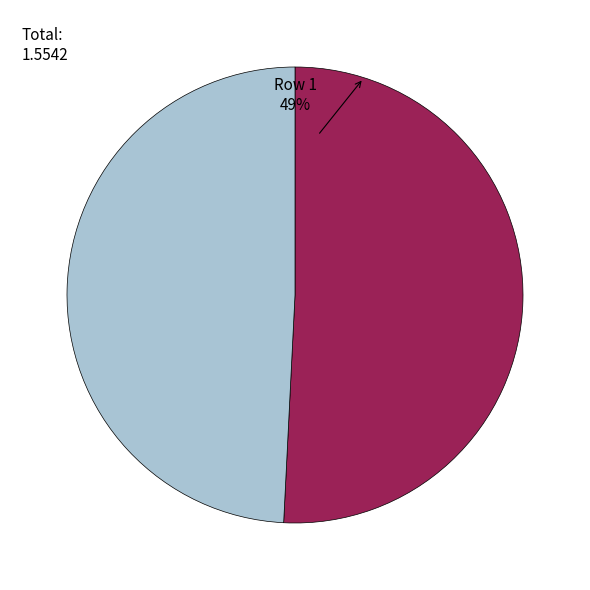

Rank the categories by value from lowest to highest.

Row 1, Row 0